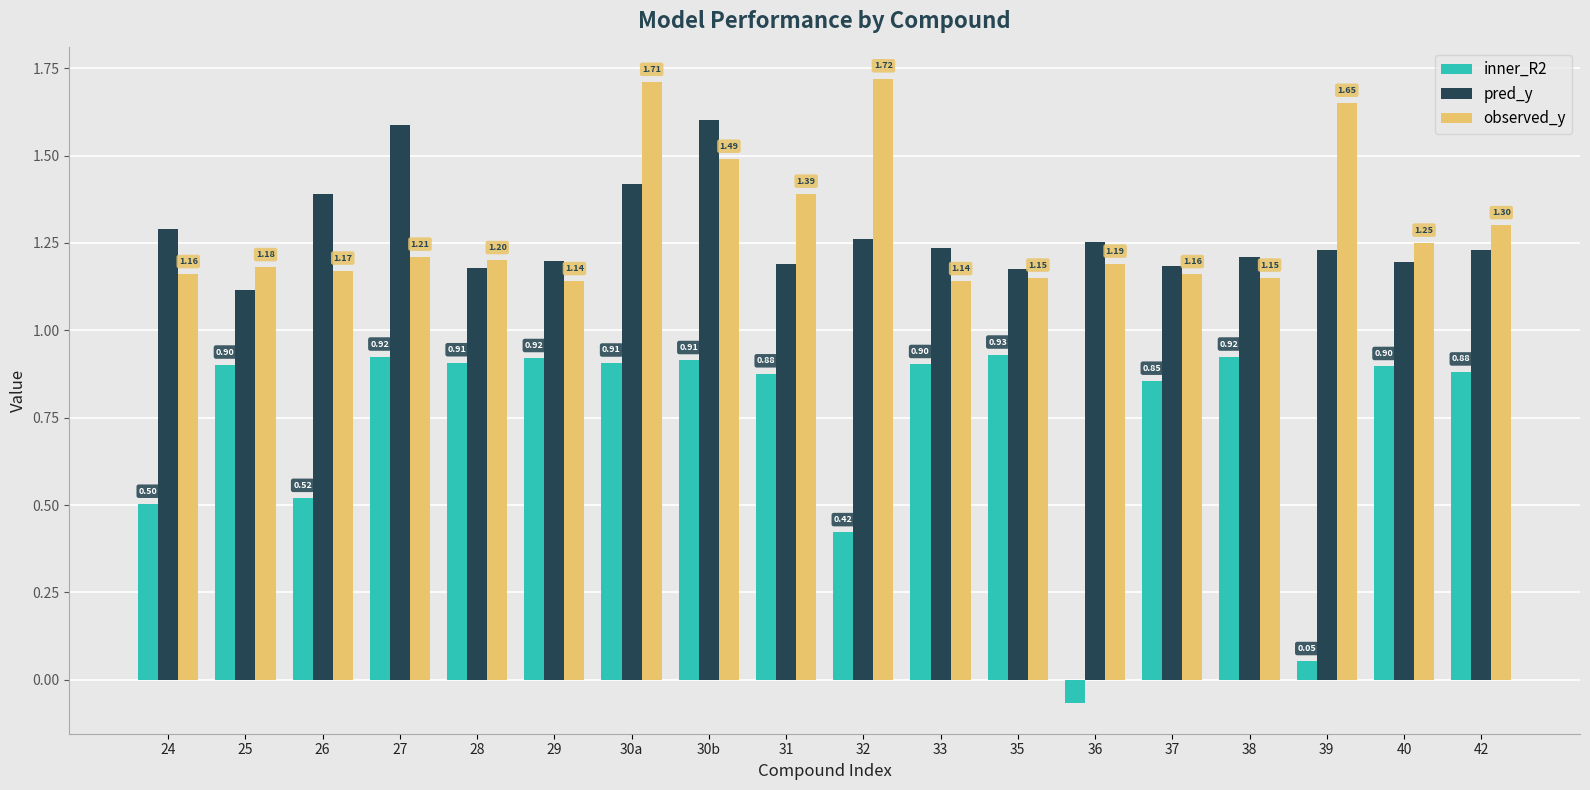

What position from the left is 37?

14